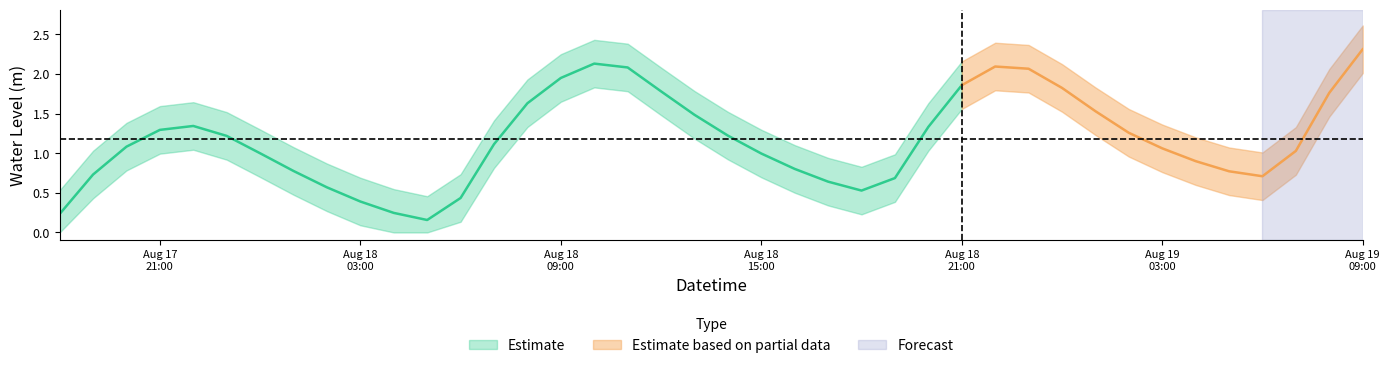

What value does the data have at 2024-08-19 08:00:00?

1.8